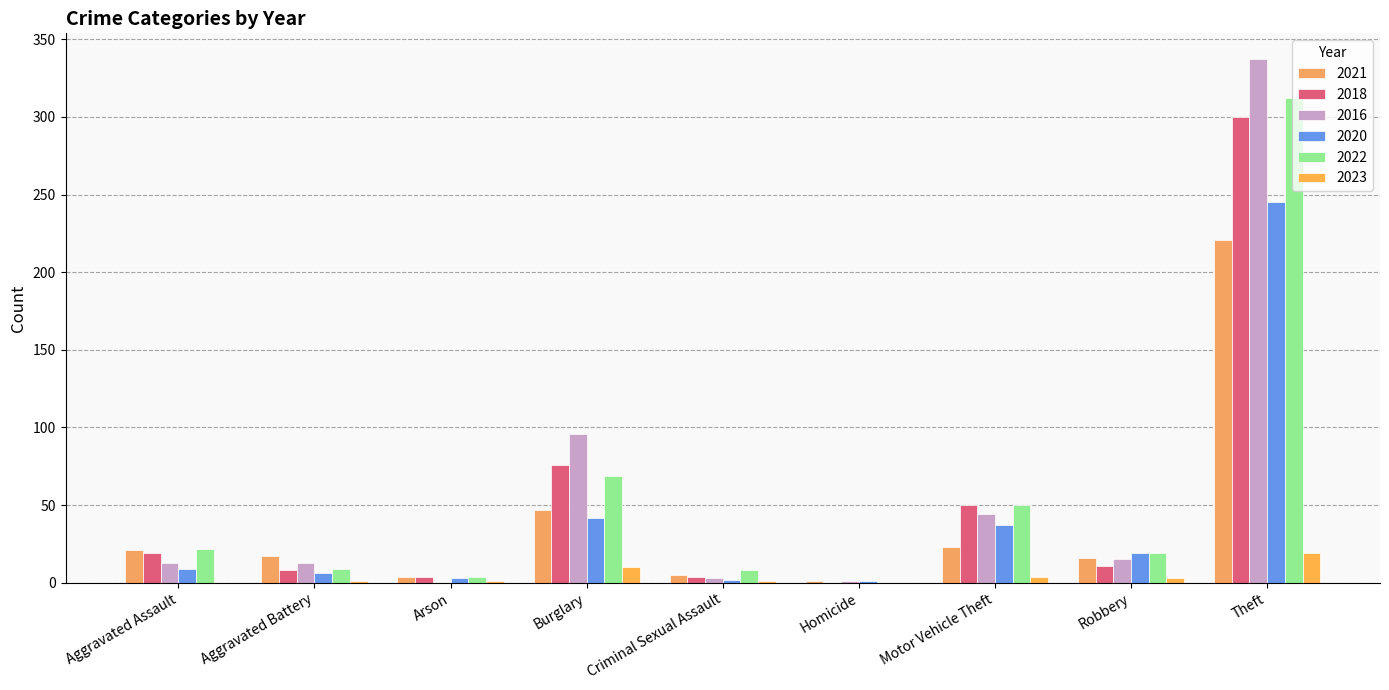

Count the number of categories in the chart.

9